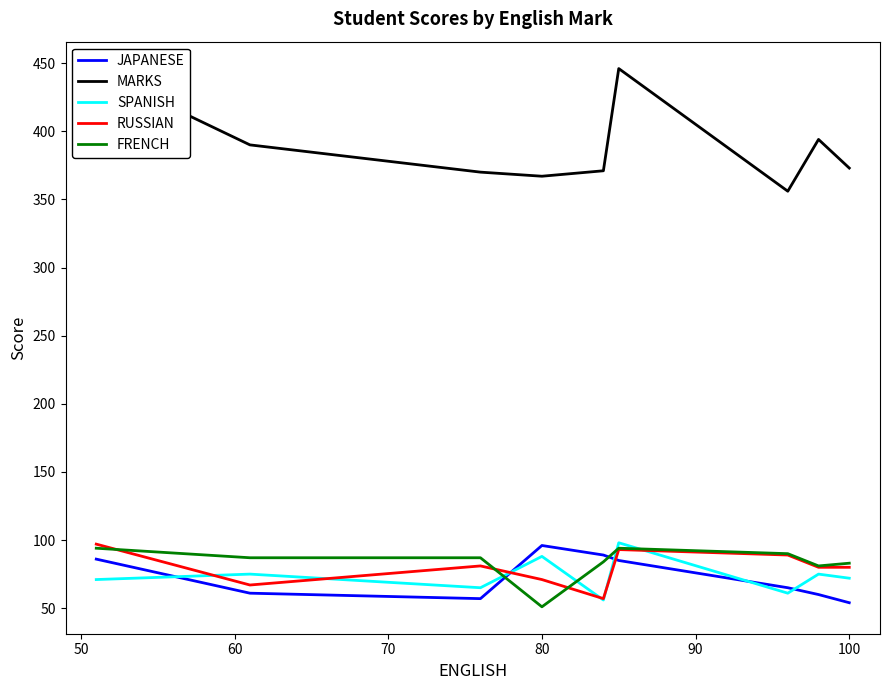

What is the minimum value for RUSSIAN?

57